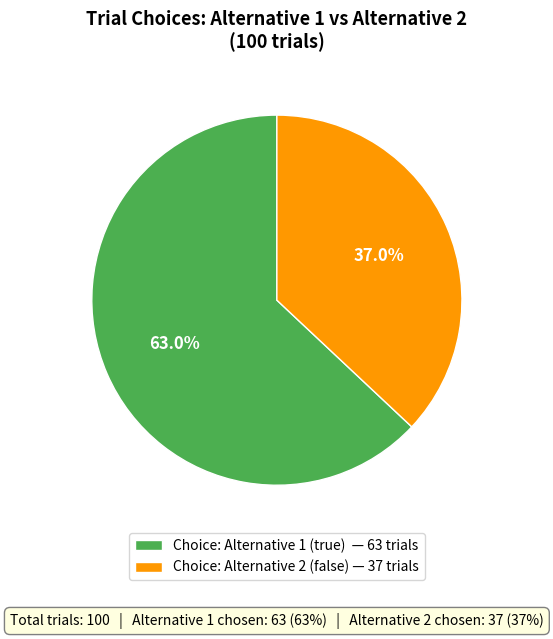

Approximately how many times larger is the value at Choice: Alternative 2 (false) — 37 trials compared to Choice: Alternative 1 (true) — 63 trials?

0.6